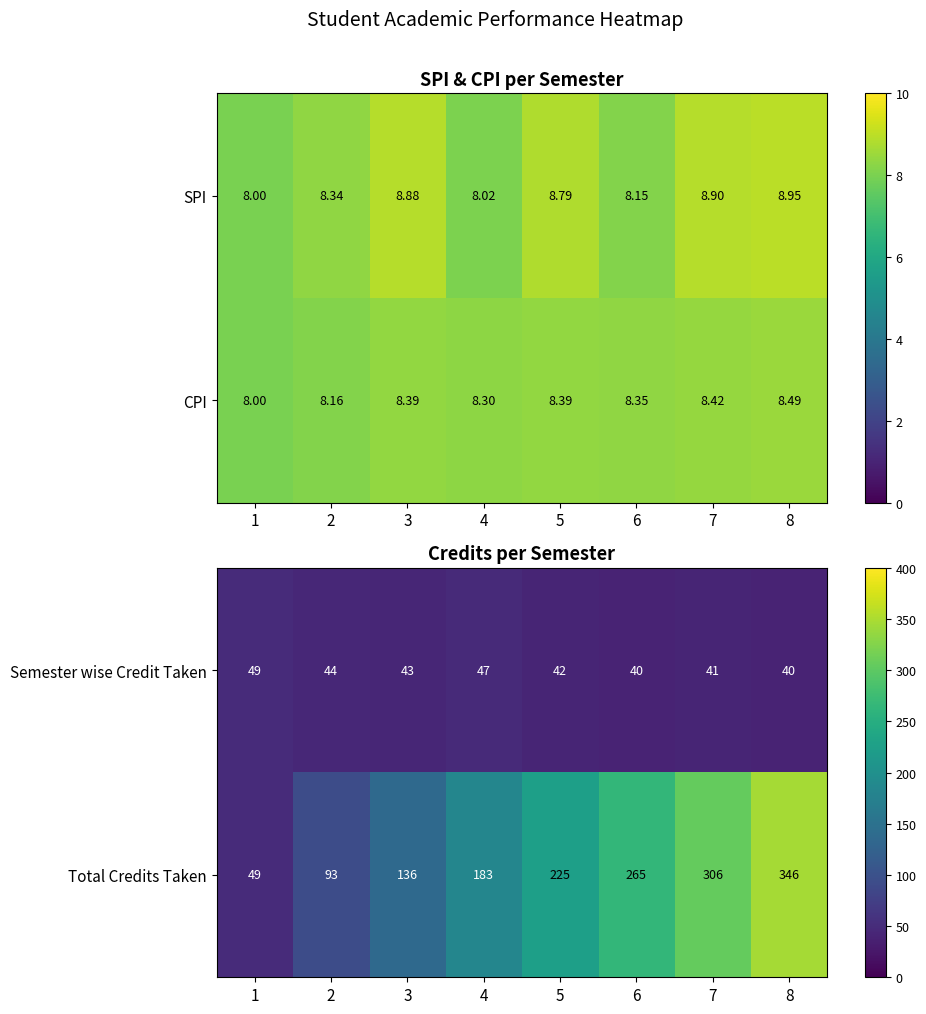

At which label does Total Credits Taken reach its peak?

8